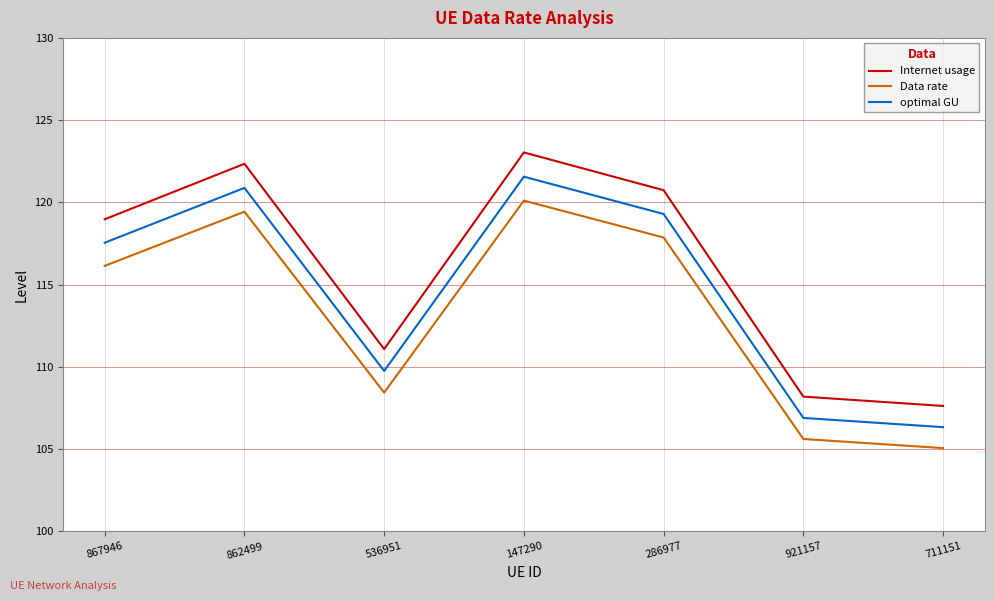

What is the sum of all optimal GU values?

802.3